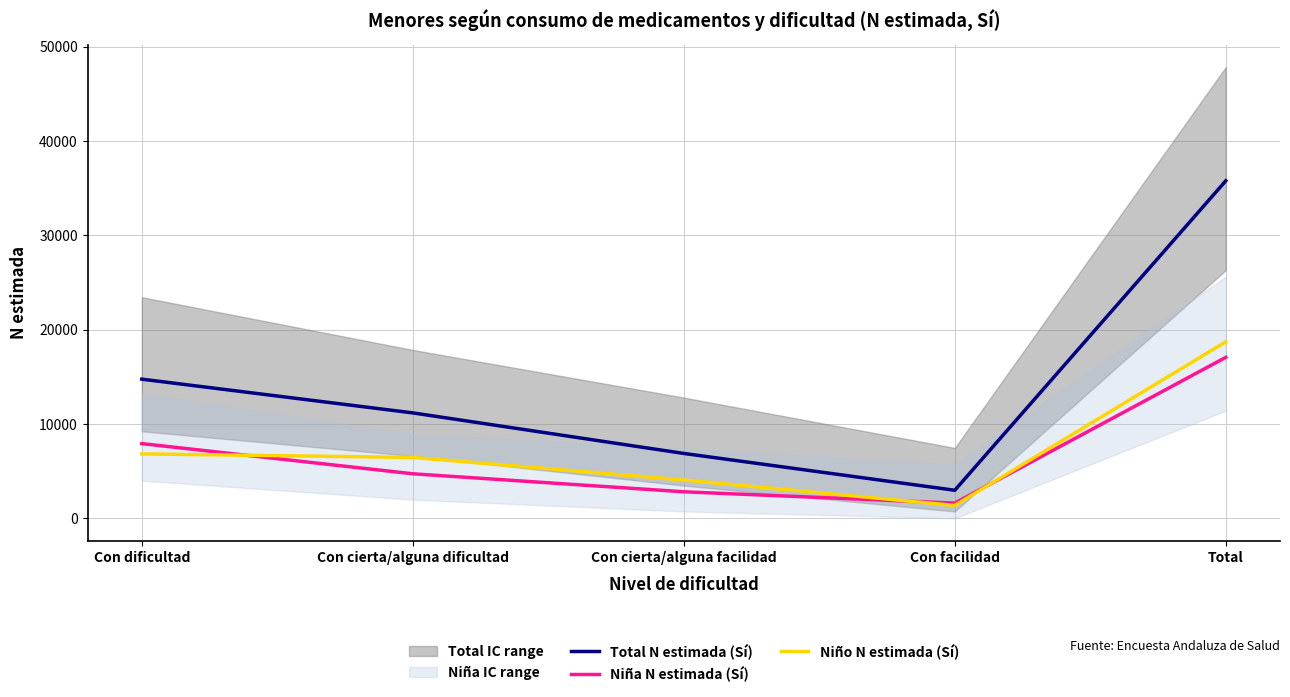

What are all the series names shown in the legend?

Total N estimada (Sí), Niña N estimada (Sí), Niño N estimada (Sí)